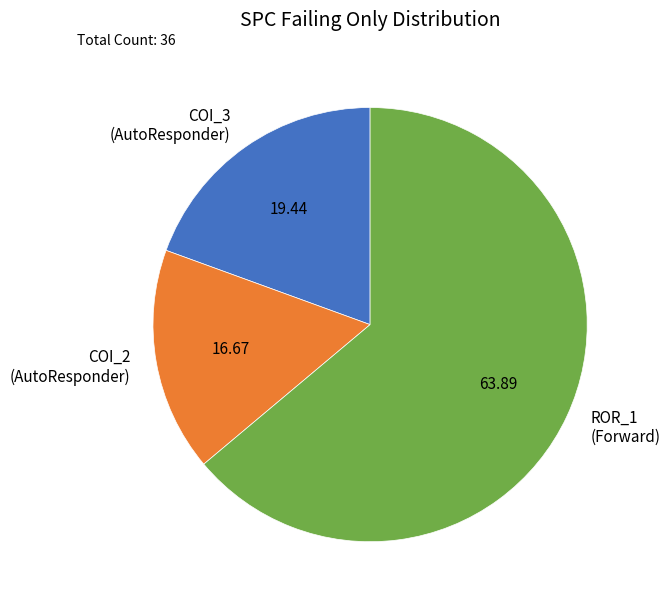

Which category accounts for the majority?

ROR_1 (Forward)